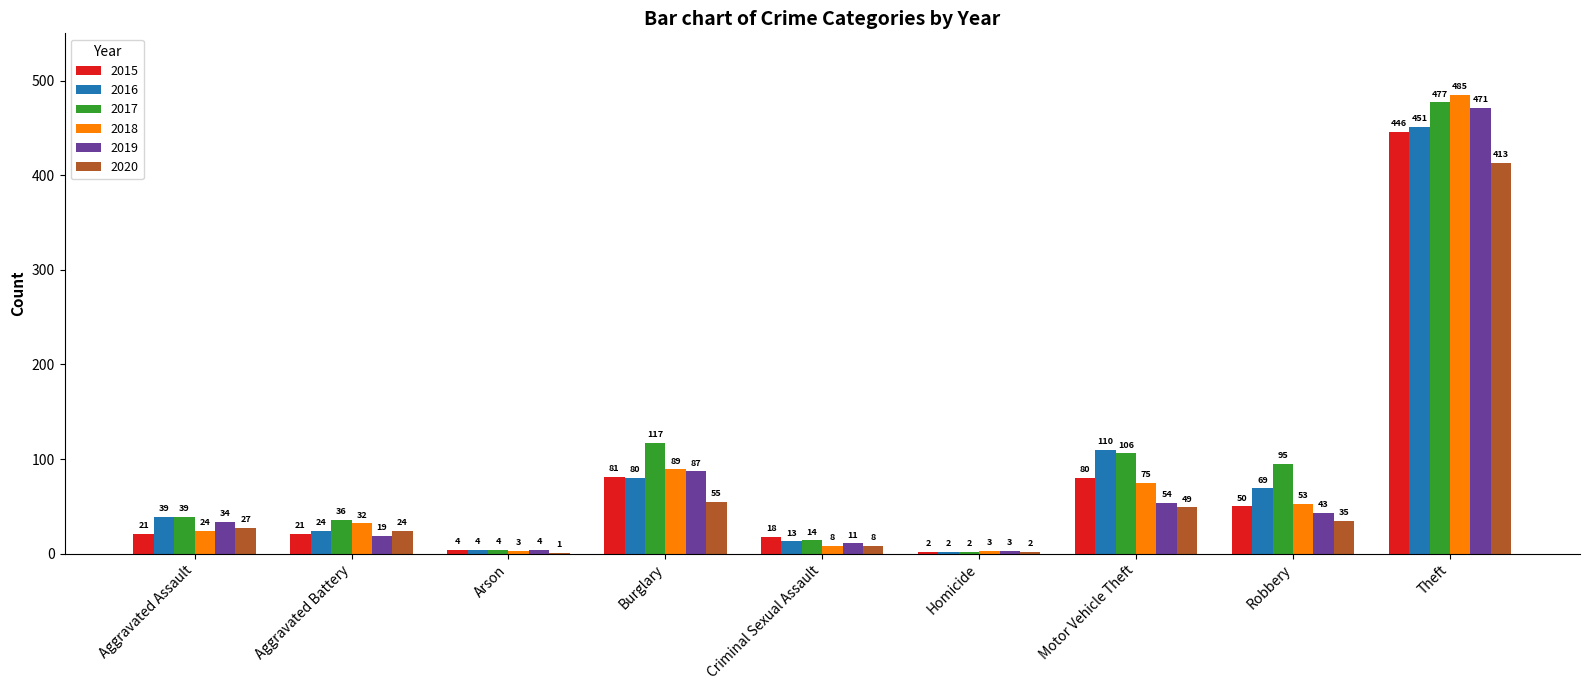

At which label does 2017 reach its peak?

Theft